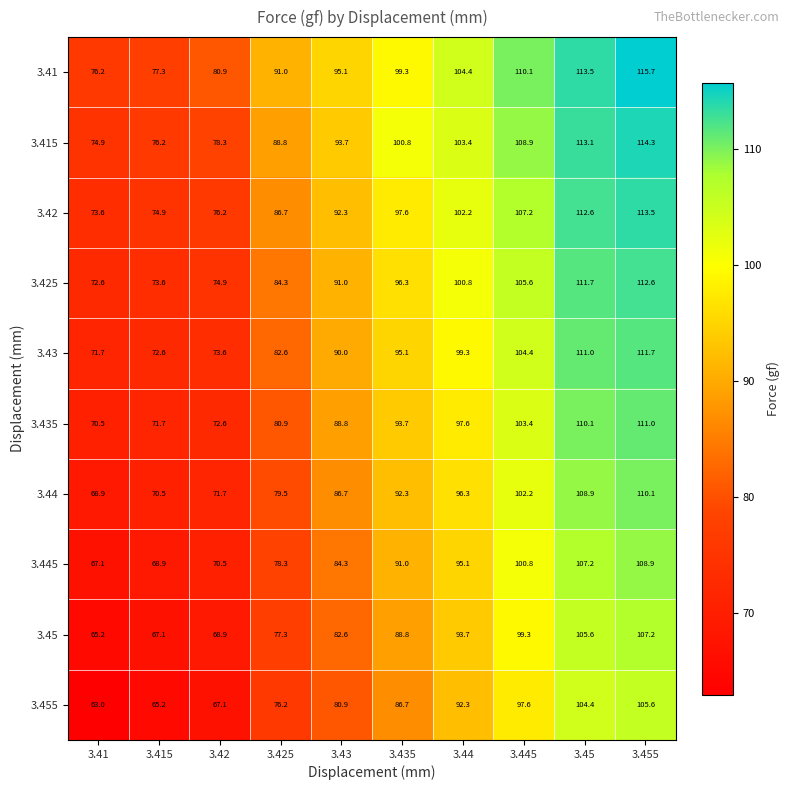

Rank the series by their maximum value, from lowest to highest.

3.455, 3.45, 3.445, 3.44, 3.435, 3.43, 3.425, 3.42, 3.415, 3.41